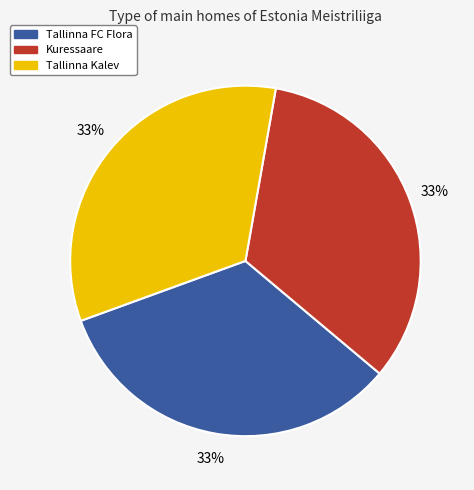

Is there any slice that represents more than half of the pie?

No